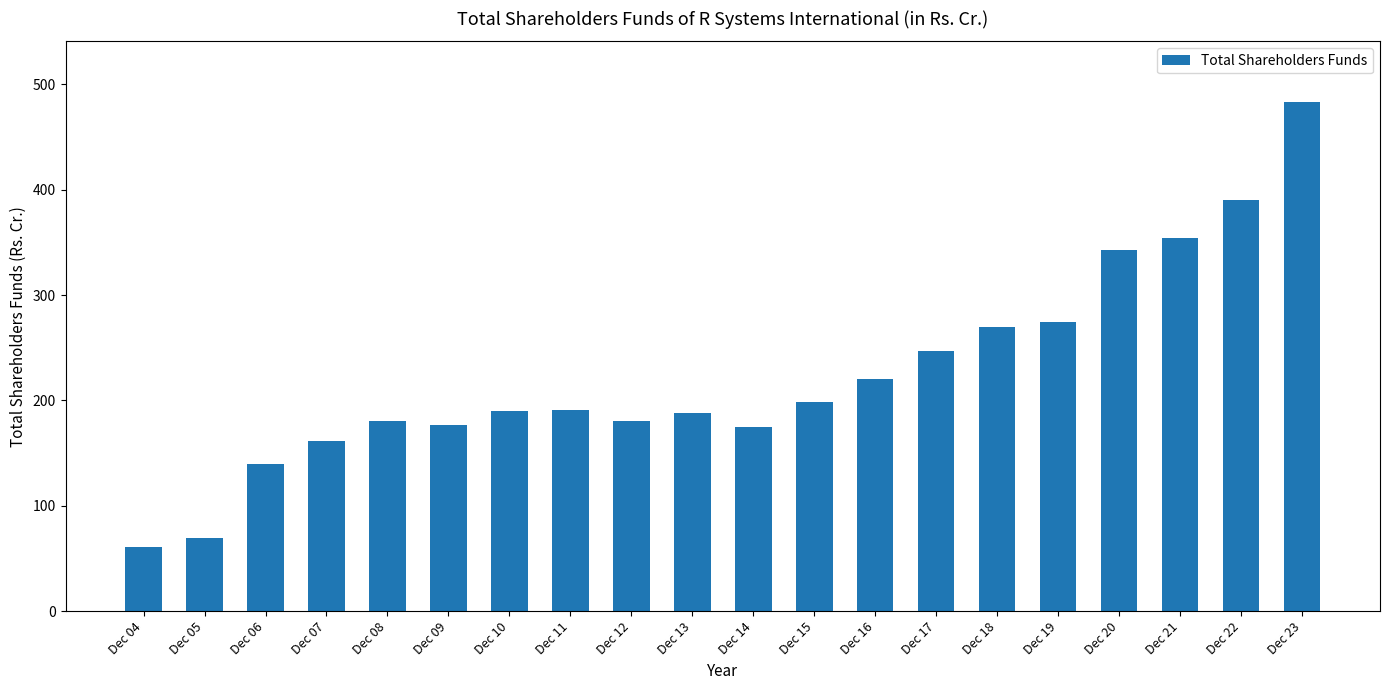

Read the value at Dec 07.

161.4